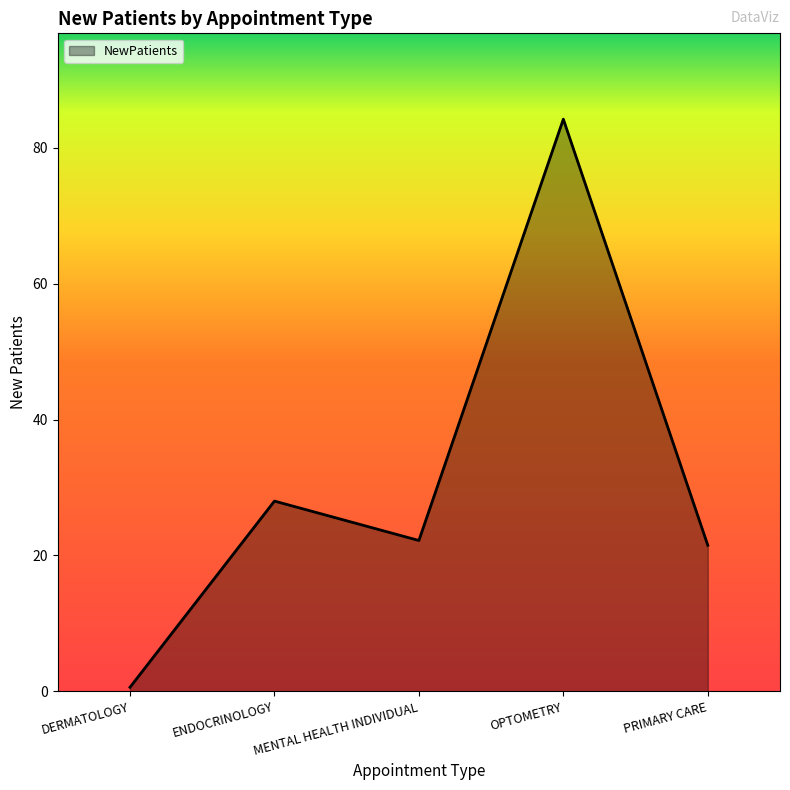

At which label does the data first exceed 22?

ENDOCRINOLOGY